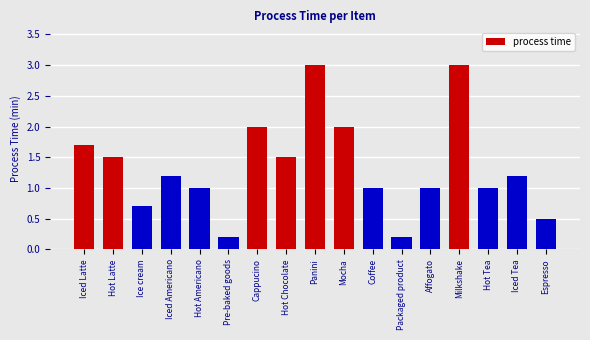

What is the difference between the values at Affogato and Panini?

2.0